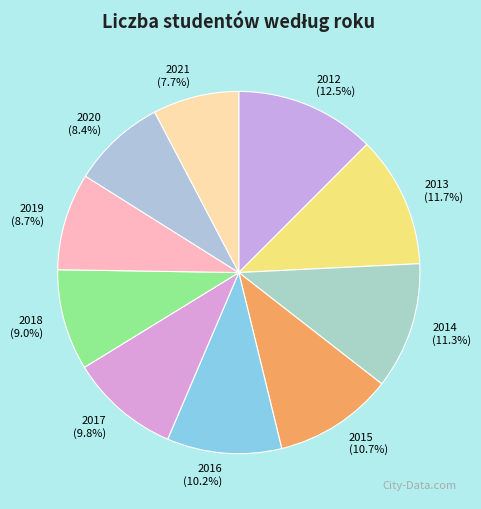

To the nearest percent, what is the combined percentage of 2020 and 2014?

20%